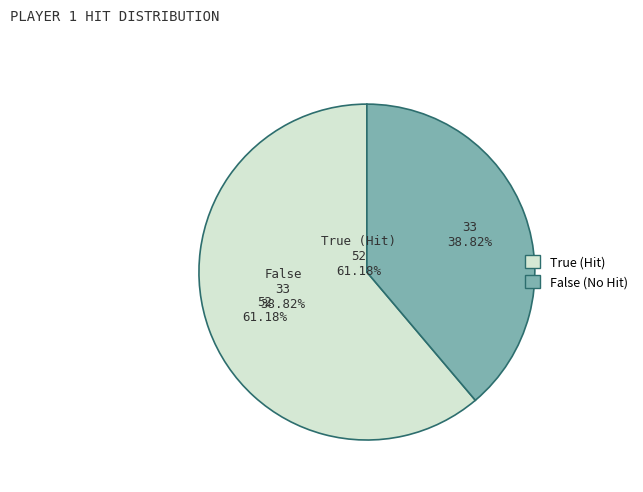

Rank the categories by value from lowest to highest.

False, True